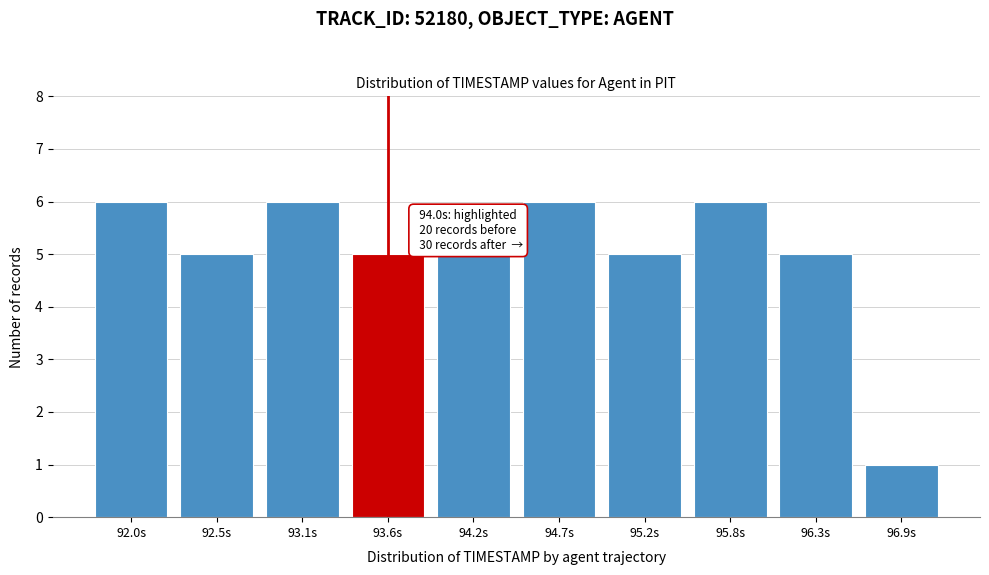

Reading left to right, list all the values displayed in this chart.

6	5	6	5	5	6	5	6	5	1